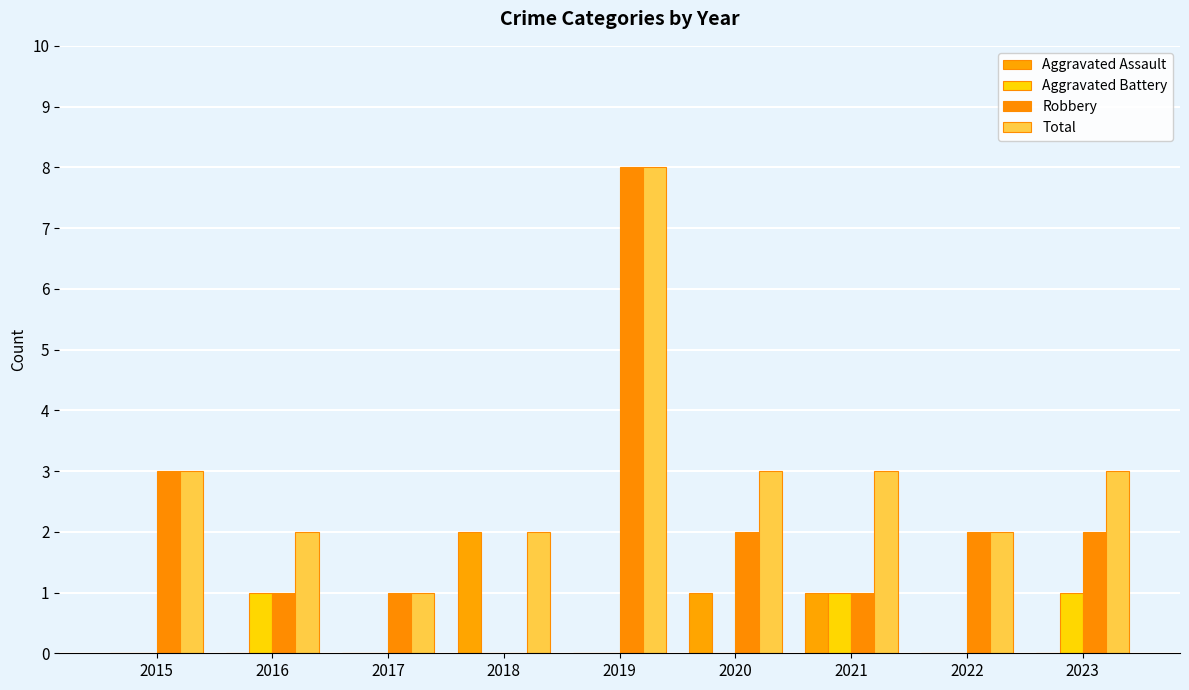

Which series changed the most between 2015 and 2018?

Robbery